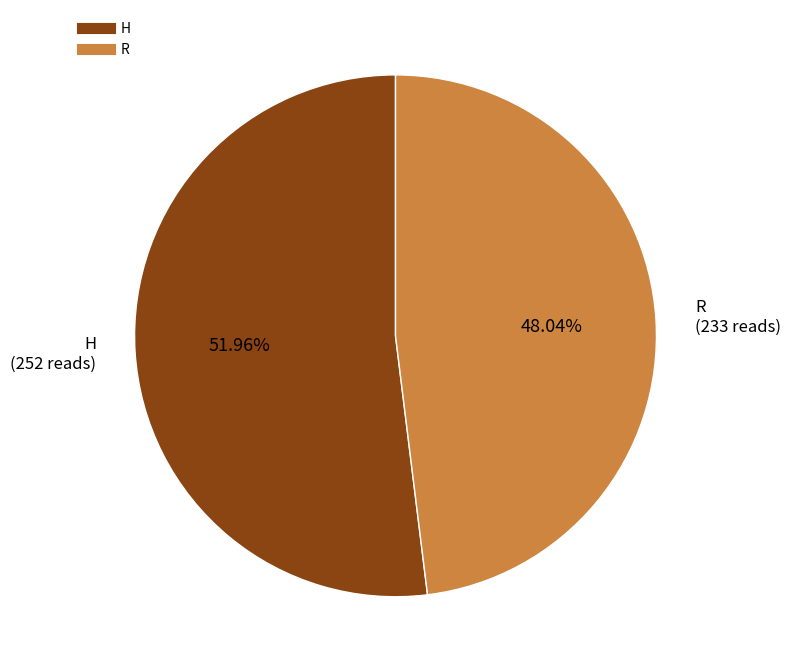

Rank the categories by value from lowest to highest.

R, H